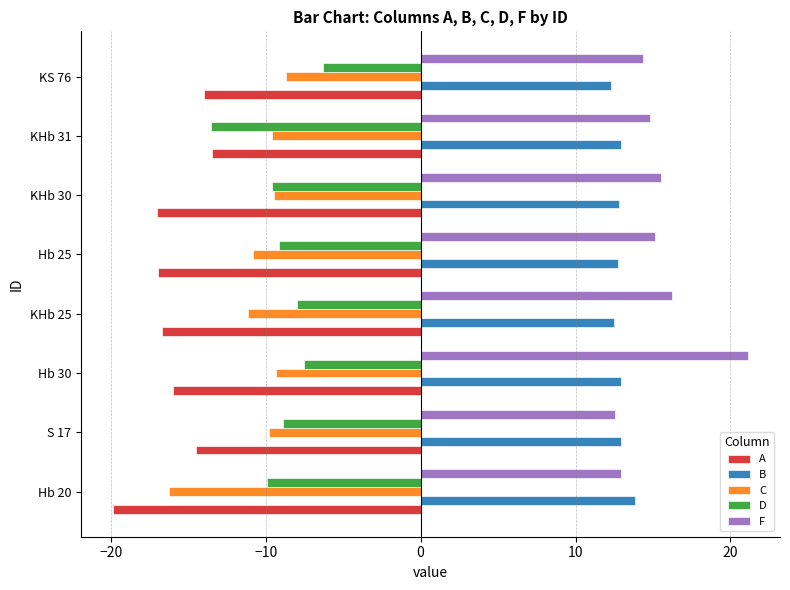

What is the sum of all F values?

122.7